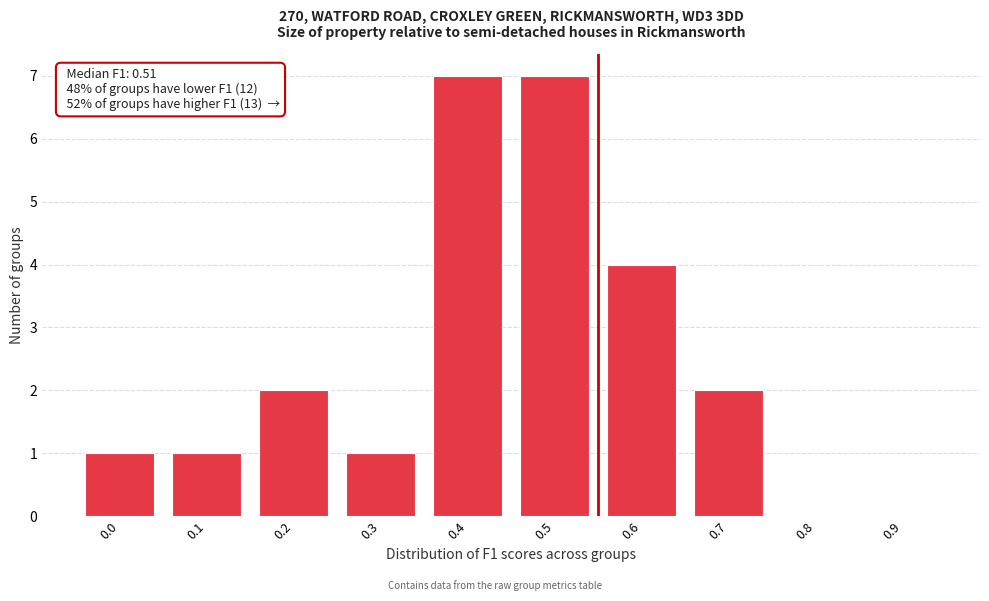

Reading right to left, list all the values displayed in this chart.

0.9=0	0.8=0	0.7=2	0.6=4	0.5=7	0.4=7	0.3=1	0.2=2	0.1=1	0.0=1